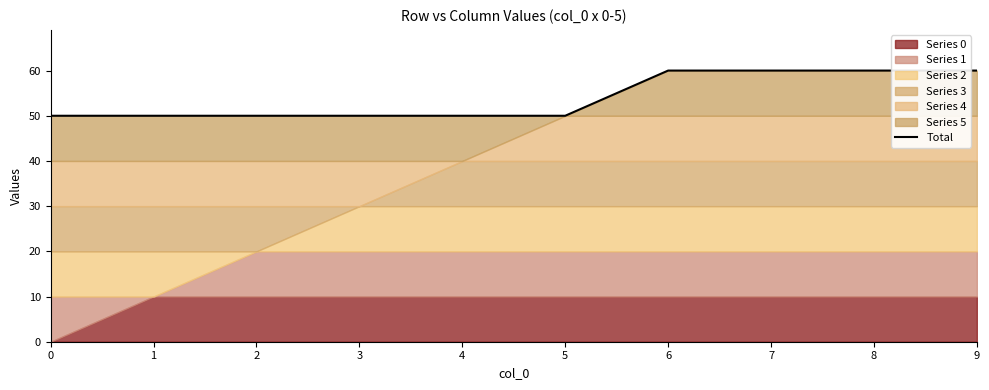

The value at 7 is 41. True or false?

False